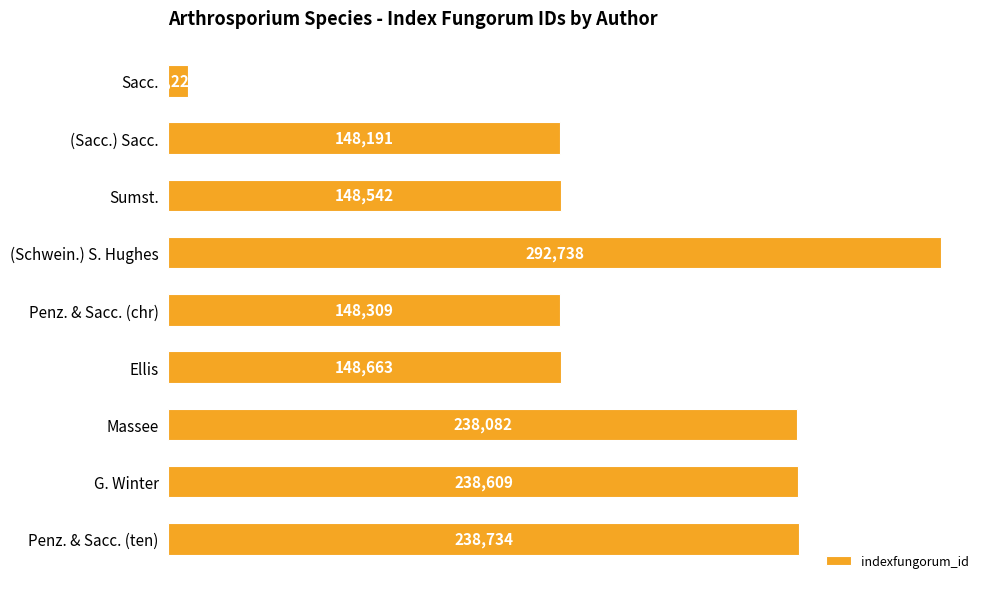

What is the difference between the maximum and second lowest values?

144547